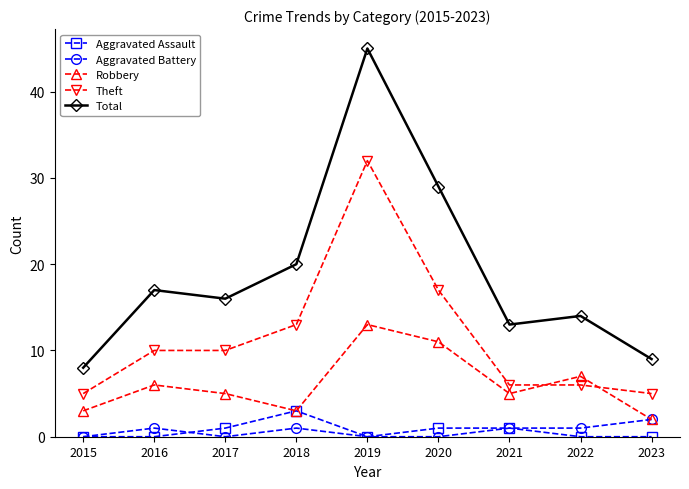

What is the total value across all series at 2018?

40